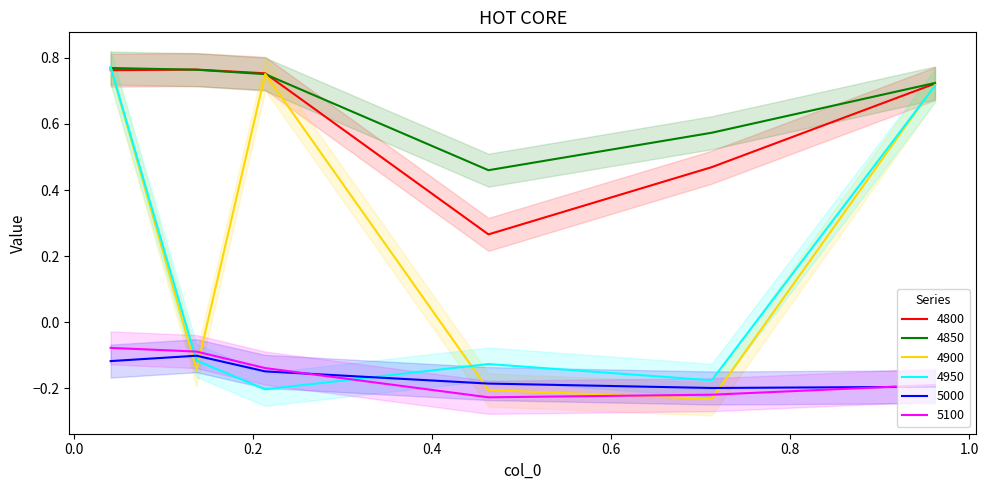

Rank the series at 0.463013698630137 from lowest to highest value.

5100, 4900, 5000, 4950, 4800, 4850